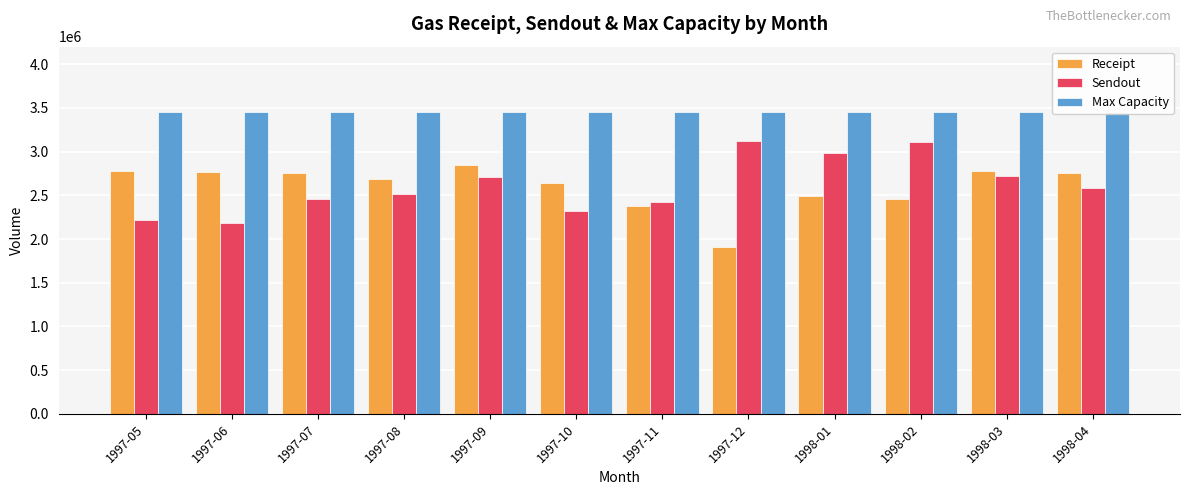

Reading left to right, list all the values displayed in this chart.

Receipt: 1997-05=2782709.7	1997-06=2770533.3	1997-07=2750225.8	1997-08=2686677.4	1997-09=2844900.0	1997-10=2639161.3	1997-11=2377100.0	1997-12=1911161.3	1998-01=2486967.7	1998-02=2454500.0	1998-03=2780516.1	1998-04=2754000.0
Sendout: 1997-05=2216129.0	1997-06=2185300.0	1997-07=2460935.5	1997-08=2513838.7	1997-09=2709566.7	1997-10=2319903.2	1997-11=2419633.3	1997-12=3118516.1	1998-01=2979709.7	1998-02=3107285.7	1998-03=2722354.8	1998-04=2586866.7
Max Capacity: 1997-05=3450000.0	1997-06=3450000.0	1997-07=3450000.0	1997-08=3450000.0	1997-09=3450000.0	1997-10=3450000.0	1997-11=3450000.0	1997-12=3450000.0	1998-01=3450000.0	1998-02=3450000.0	1998-03=3450000.0	1998-04=3450000.0